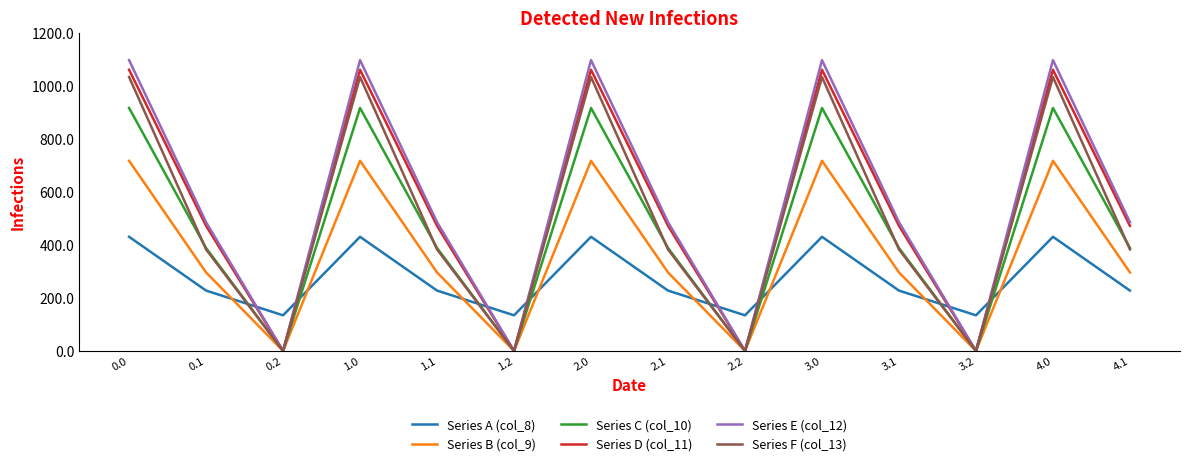

What value does the Series C (col_10) series have at 1.1?

388.1